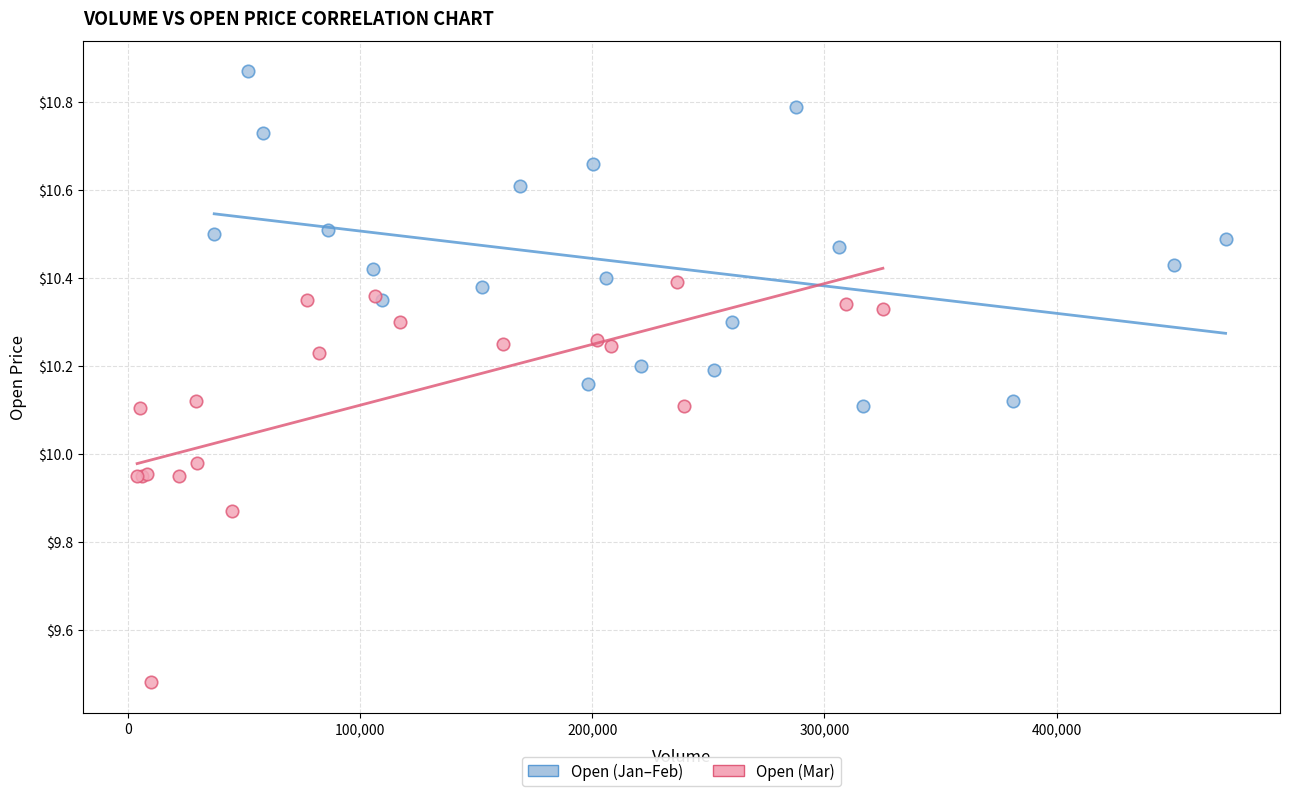

Which series reaches the minimum Y coordinate?

Open (Mar)